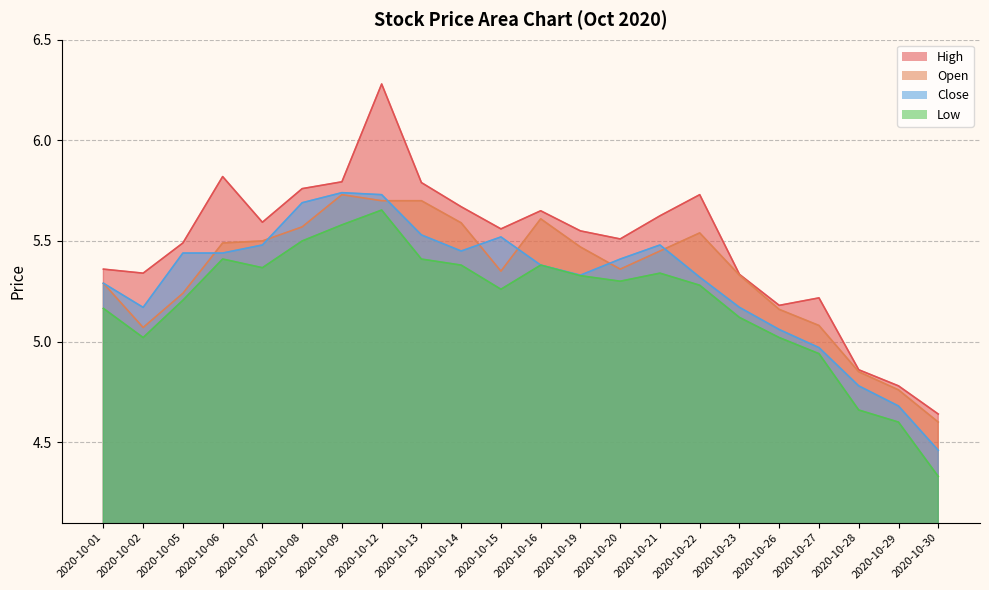

What is the value of the Open point at the 21st from the left?

4.8